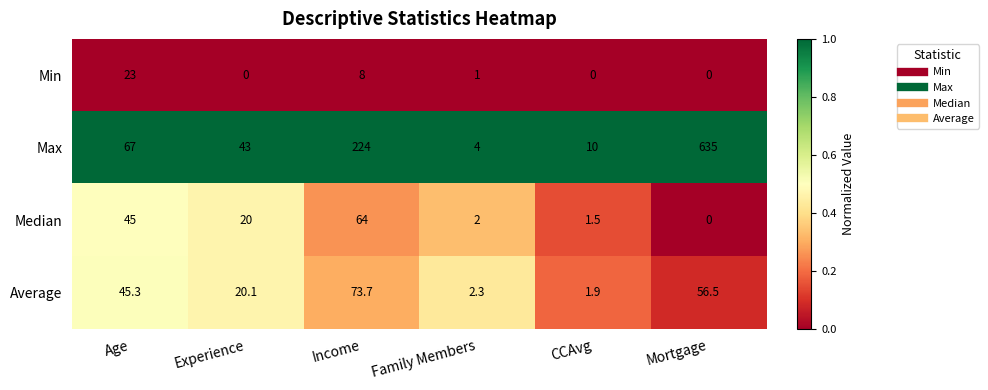

Which series changed the most between CCAvg and Mortgage?

Max